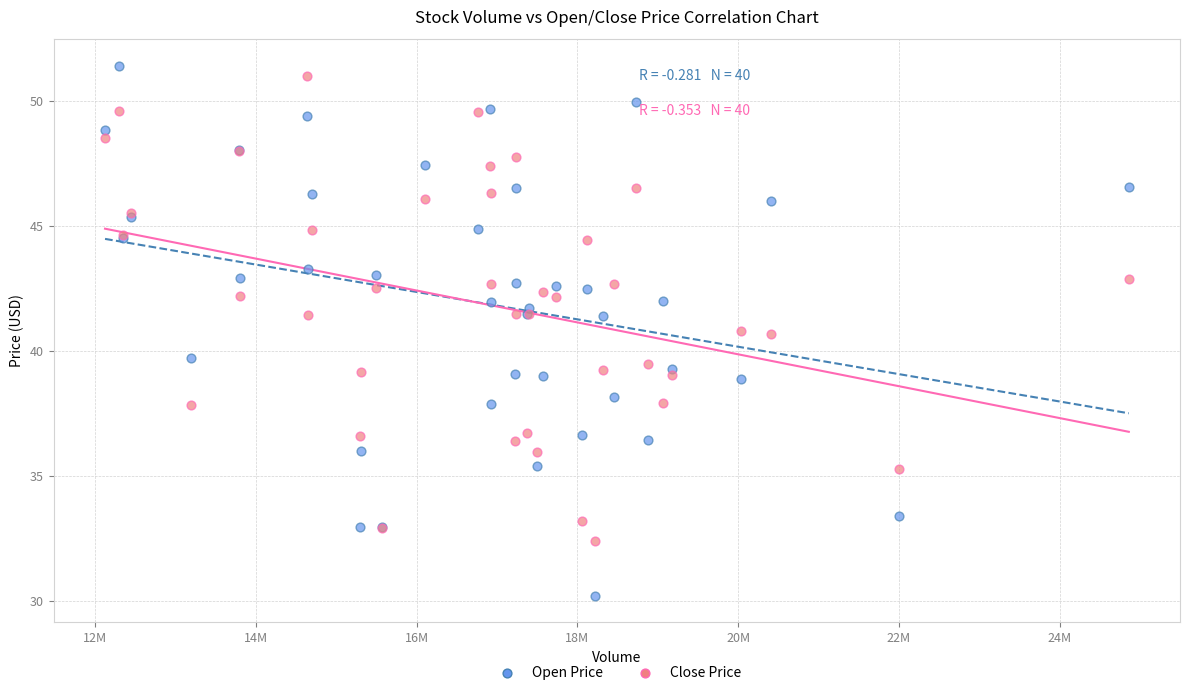

Which series contains the lowest Y value?

Open Price